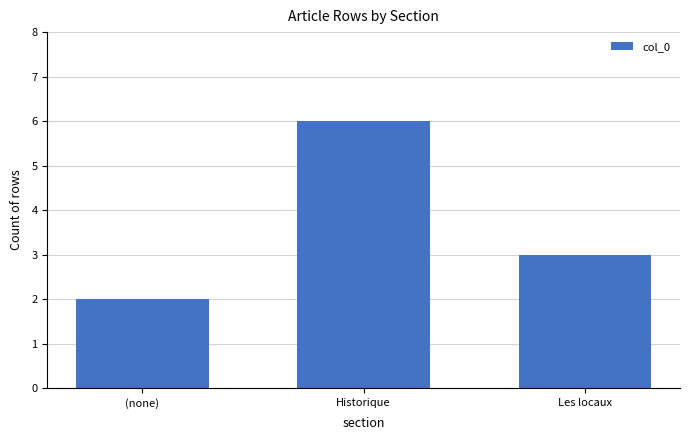

Reading left to right, transcribe all the data shown in this chart.

(none)=2	Historique=6	Les locaux=3